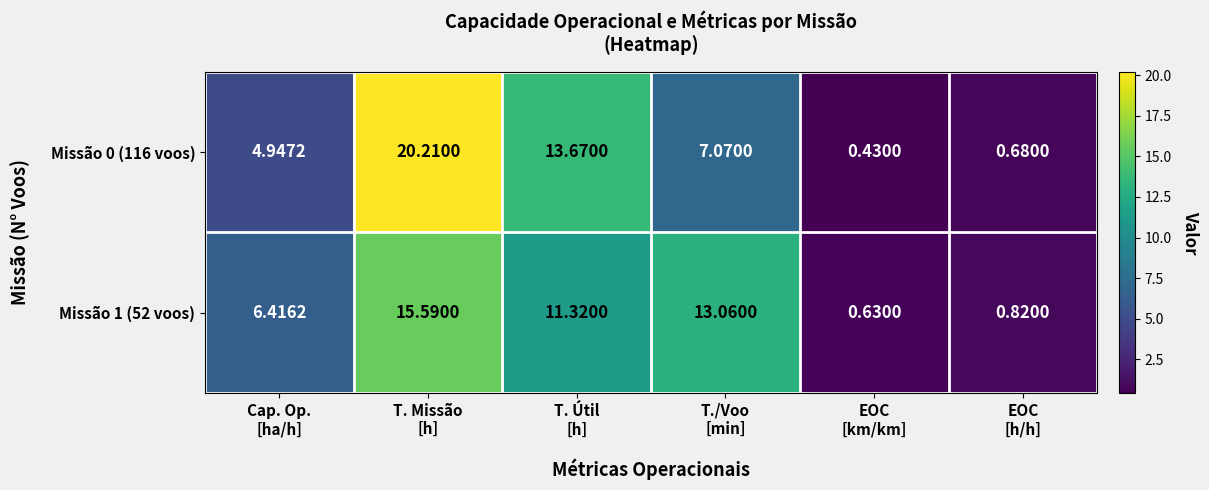

How many distinct data groups are displayed?

2